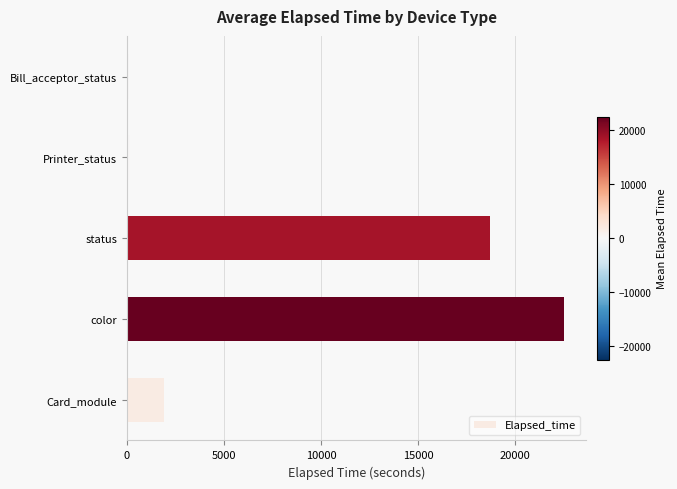

At which category does the chart reach its peak across all series?

color